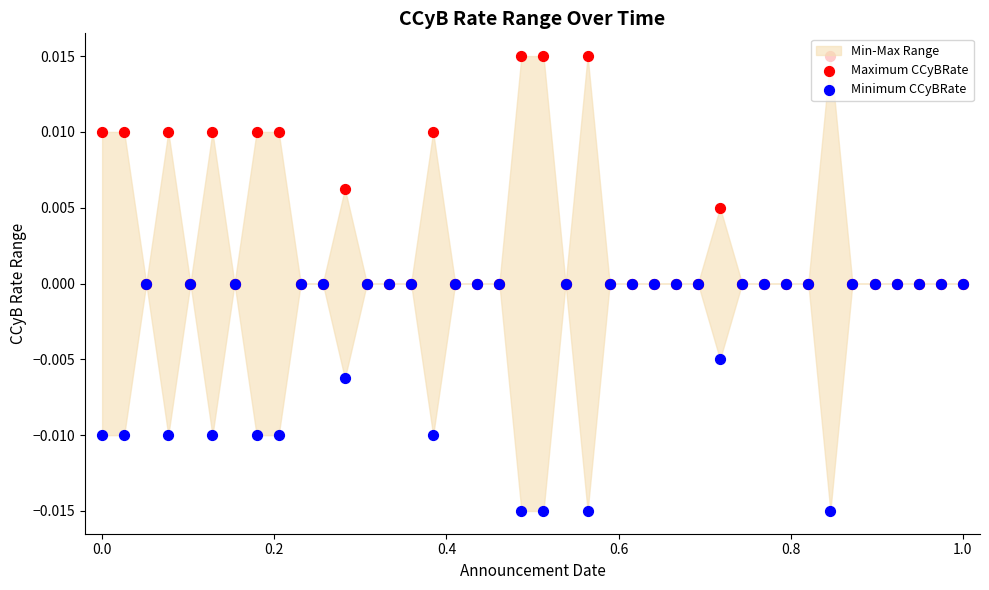

At how many categories does at least one series exceed 0?

13